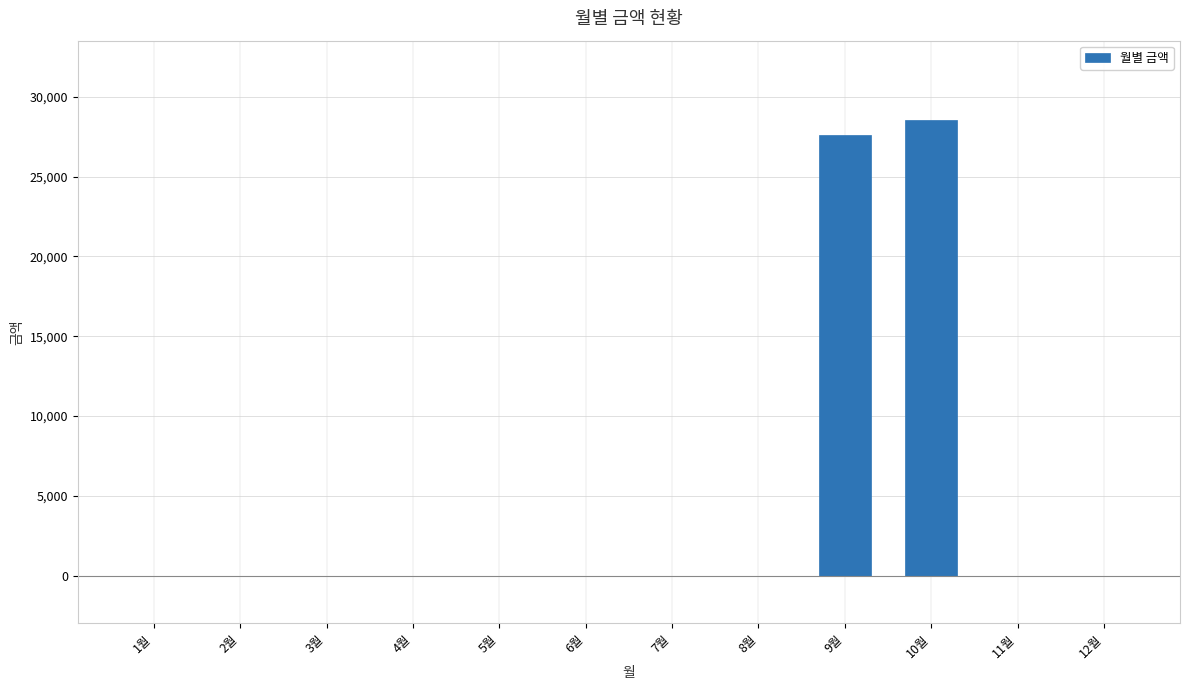

Between 10월 and 7월, which is larger?

10월